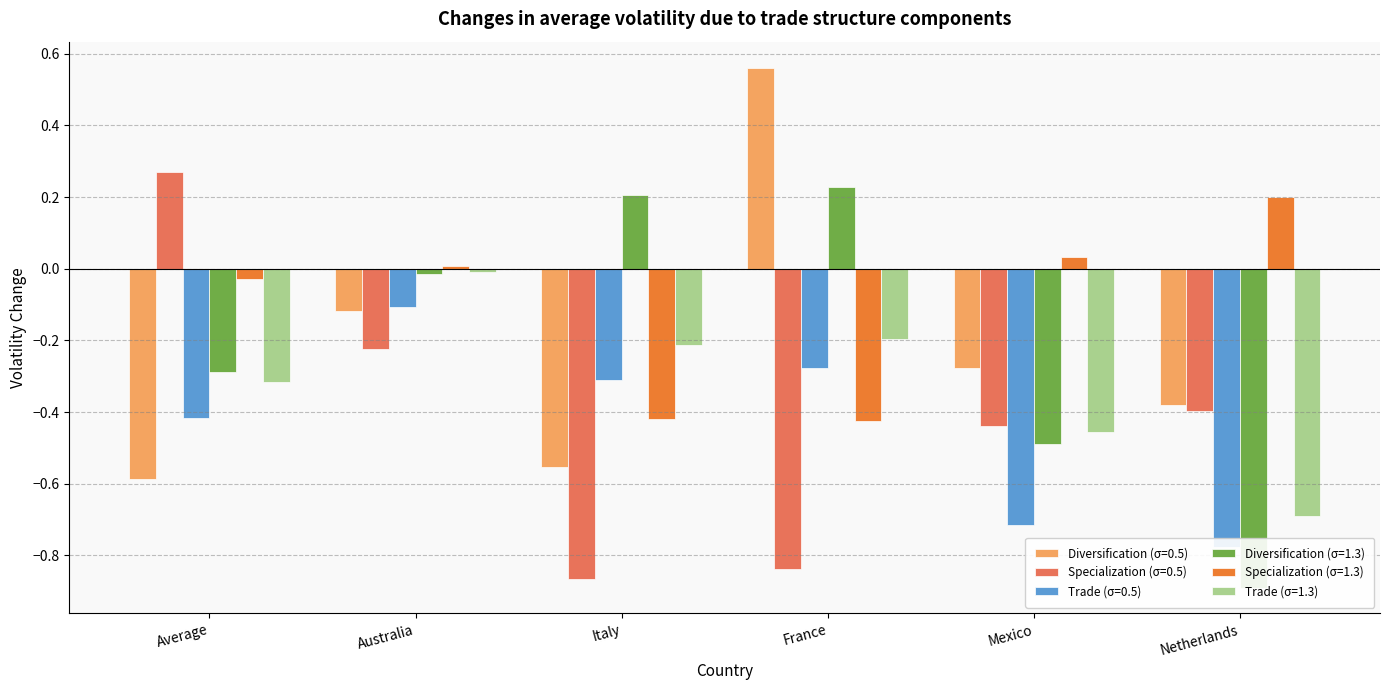

What is the label of the 4th bar from the right?

Italy